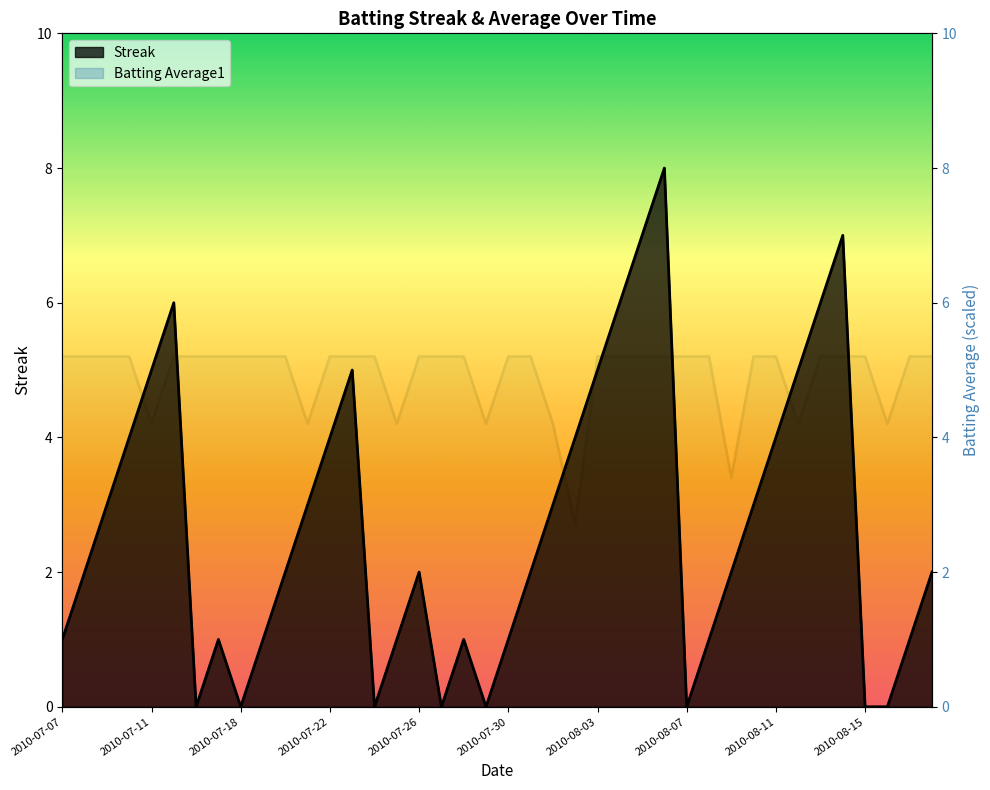

Which category has the lowest value in the Batting Average1 series?

2010-08-02